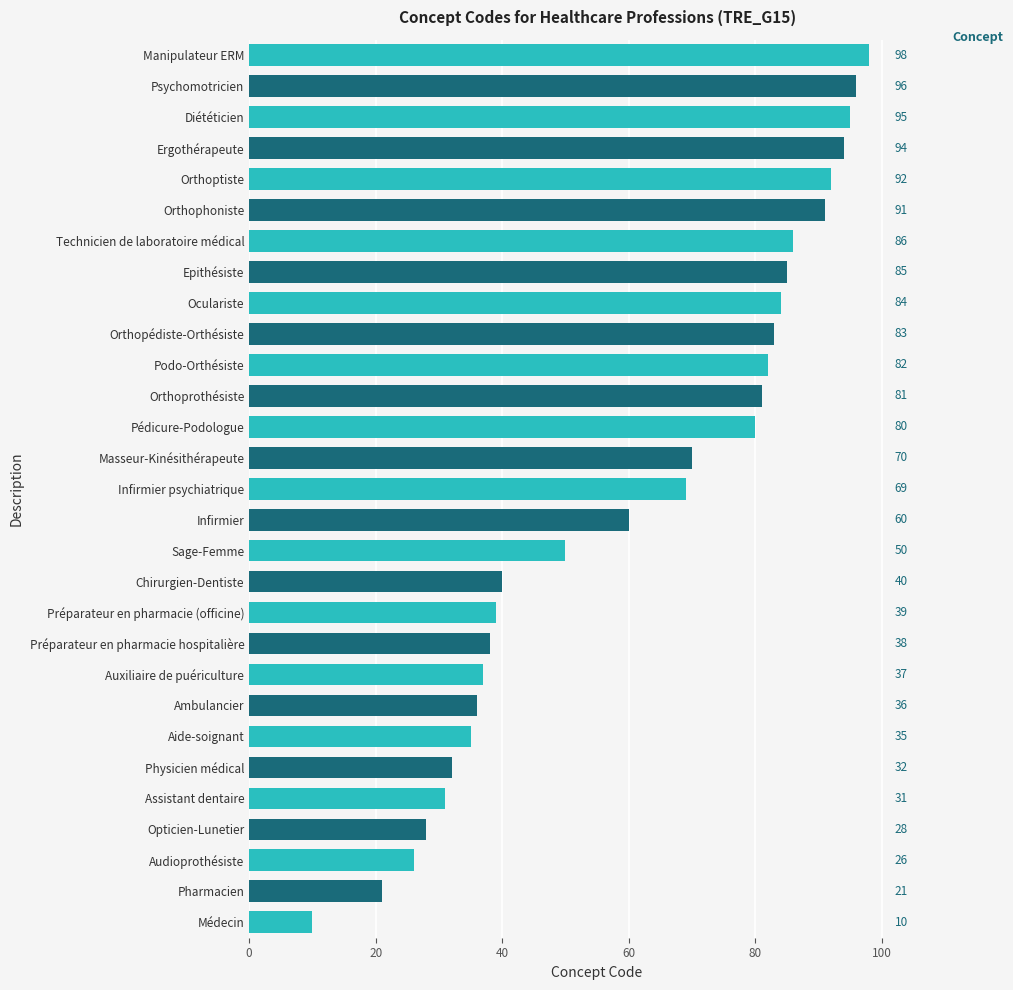

What is the difference between the second highest and minimum values?

86